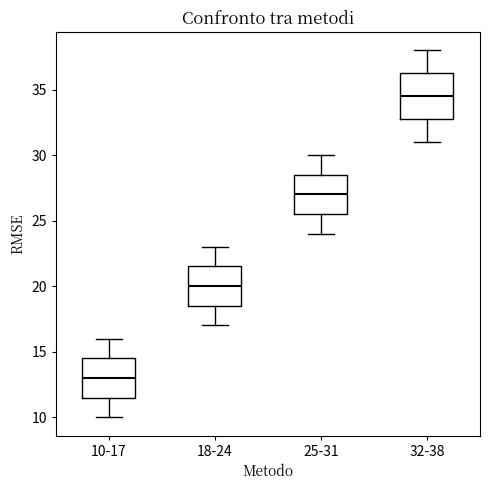

Which box has the lowest median line?

10-17